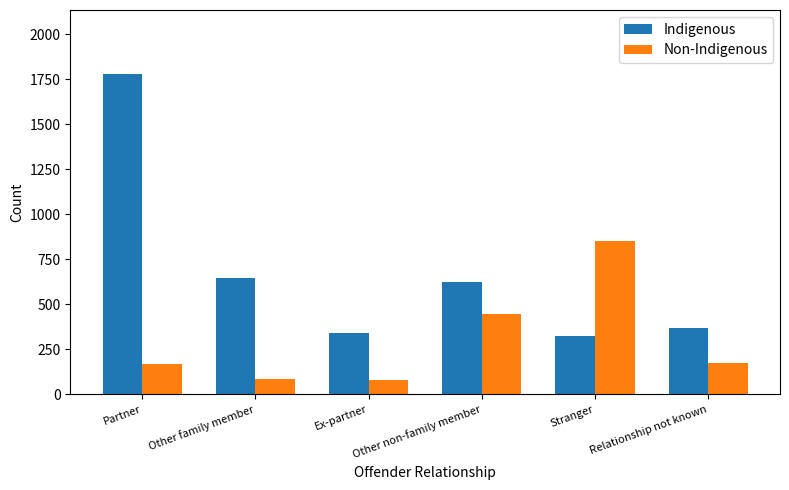

What is the difference between the maximum and minimum values in the Non-Indigenous series?

770